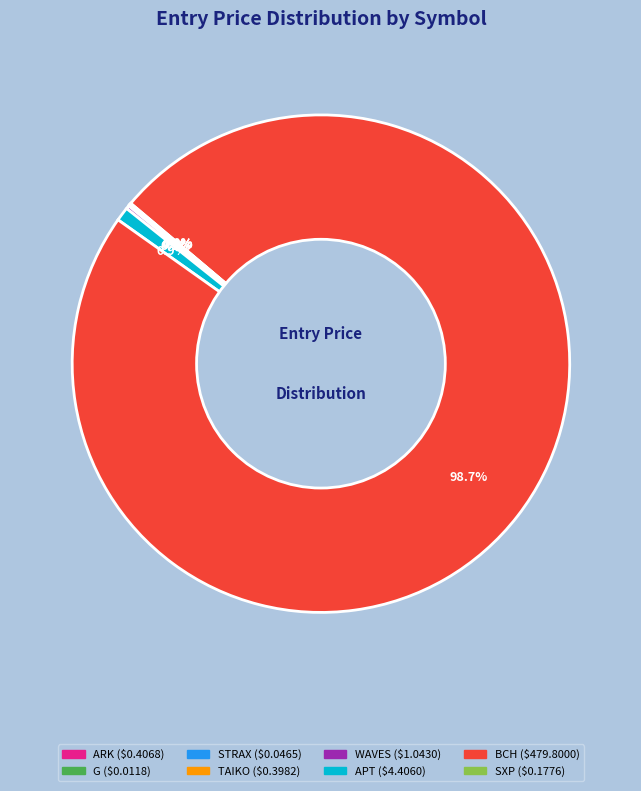

Which category has the biggest portion of the pie?

BCH